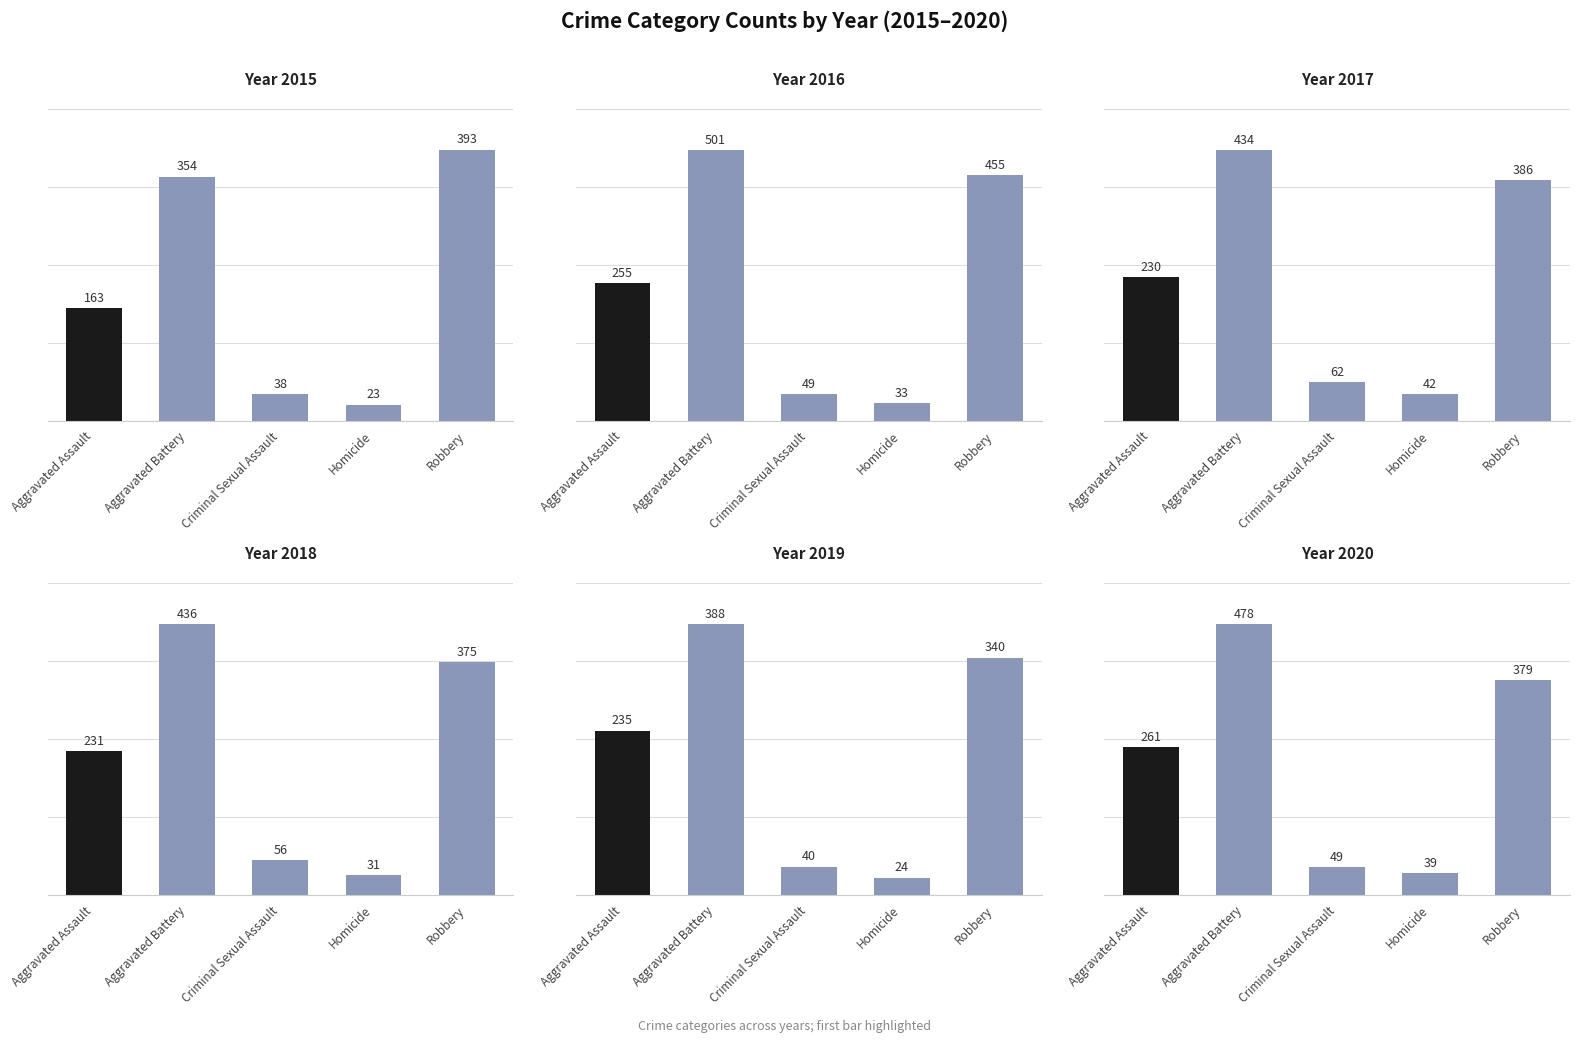

How many values in the 2018 series exceed 231?

2